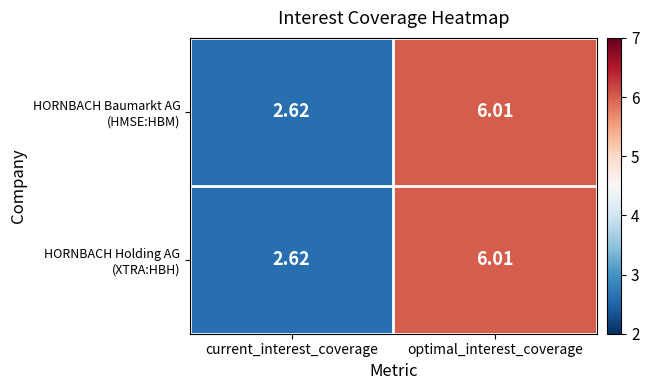

Which label corresponds to the largest value in the chart?

optimal_interest_coverage